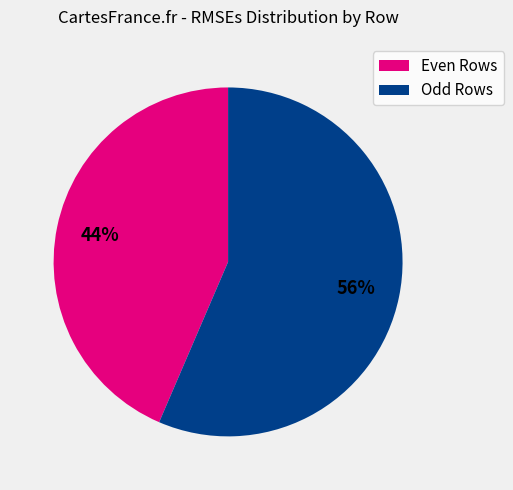

To the nearest percent, what is the average slice percentage?

50%